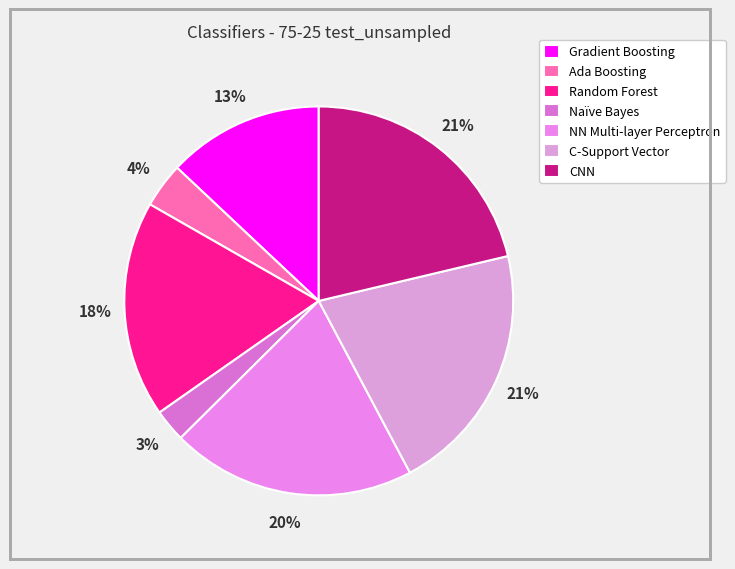

Does Ada Boosting represent more than half of the total?

No